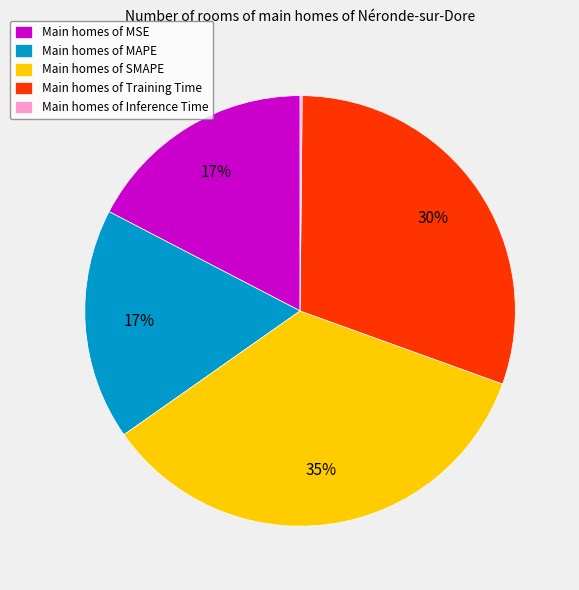

To the nearest percent, what is the difference between the largest and smallest slice percentages?

35%